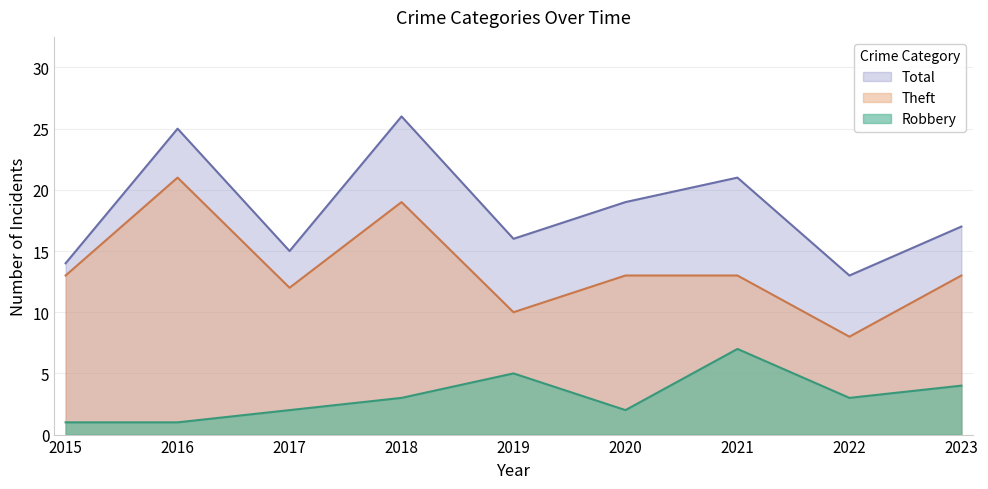

True or false: Total and Robbery cross at least once.

False